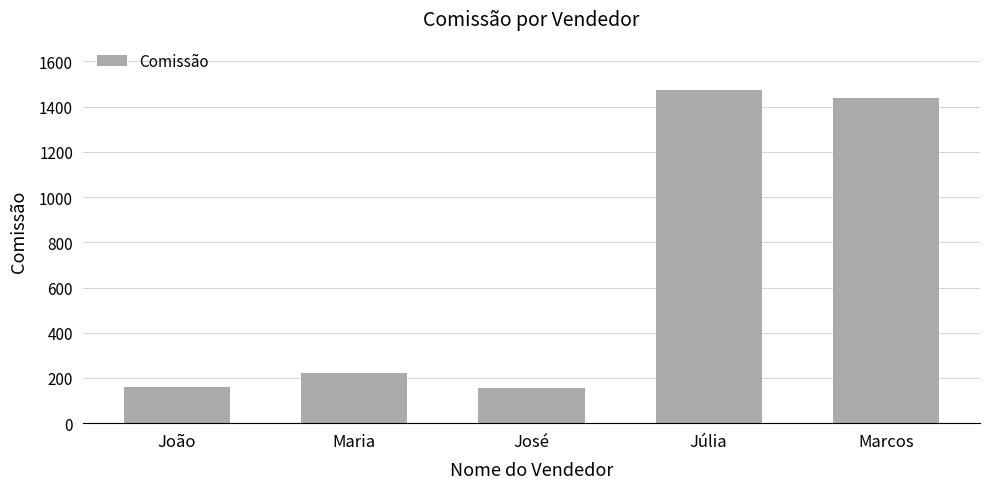

What is the label of the 5th bar from the right?

João